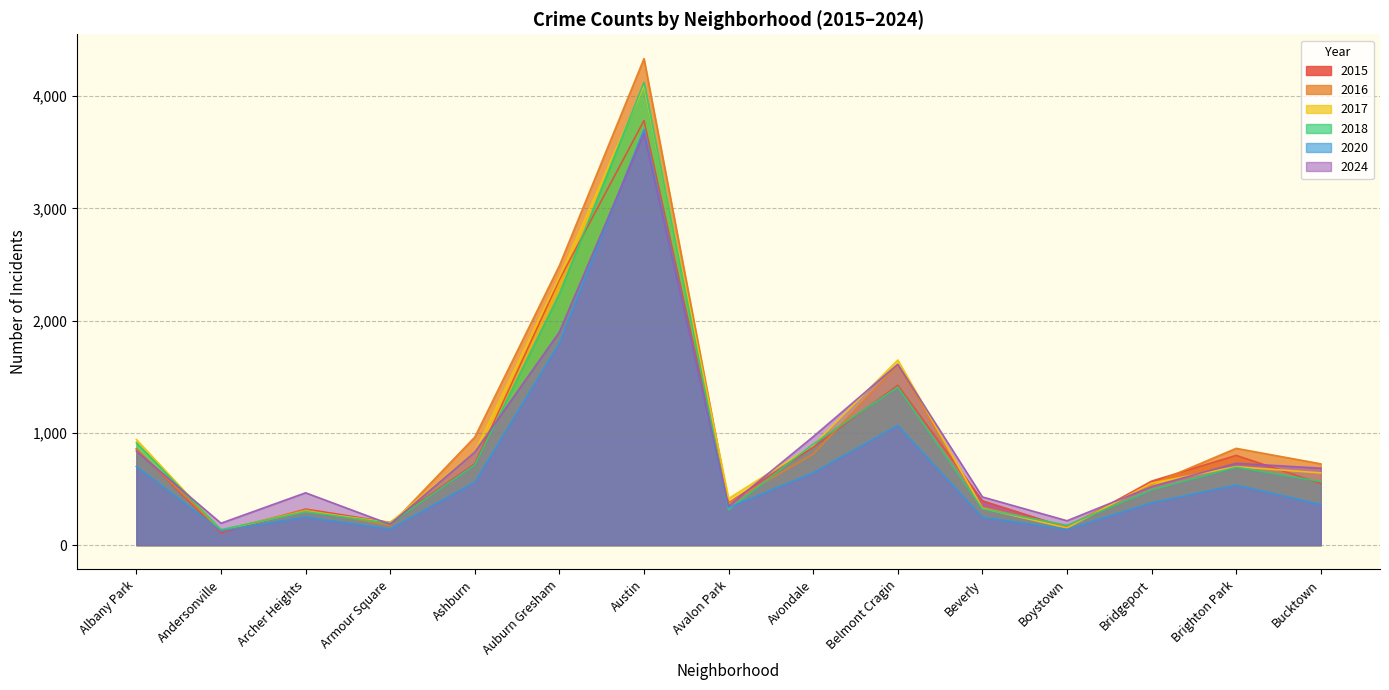

True or false: 2018 and 2017 intersect in this chart.

True